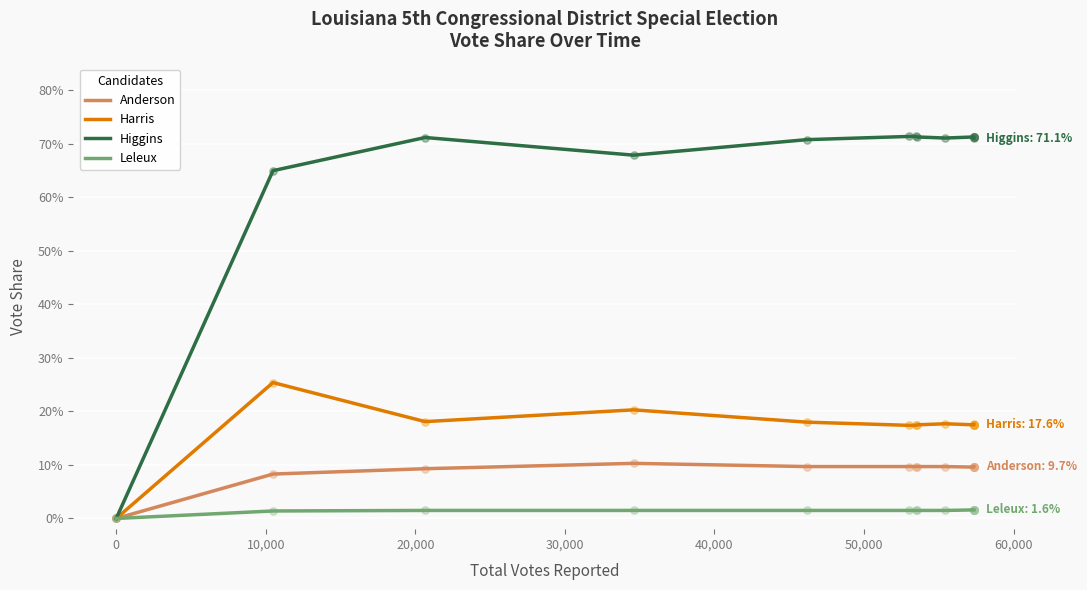

Which series contains the highest Y value?

Higgins